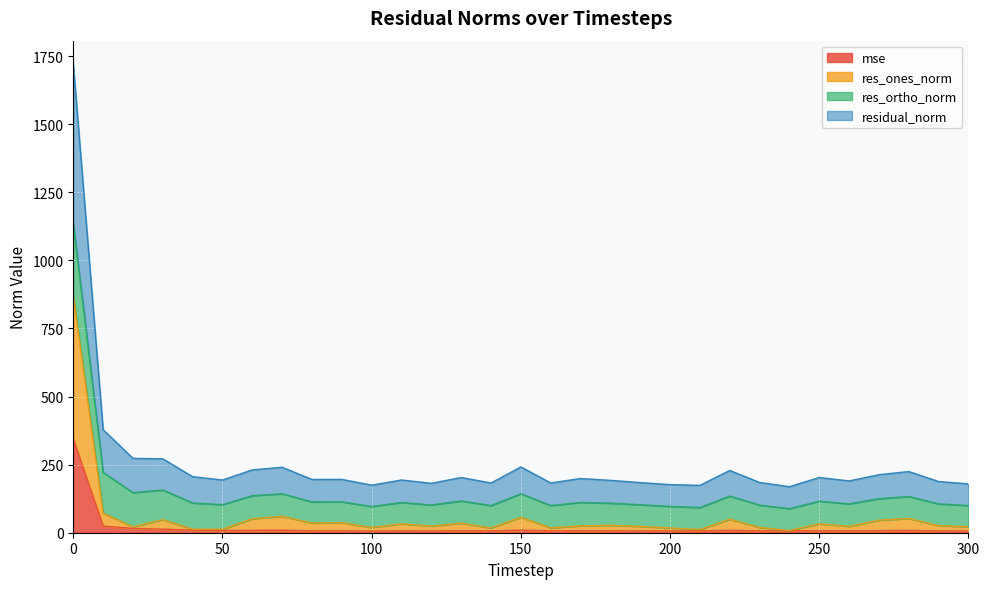

Which series has the largest total across all categories?

residual_norm